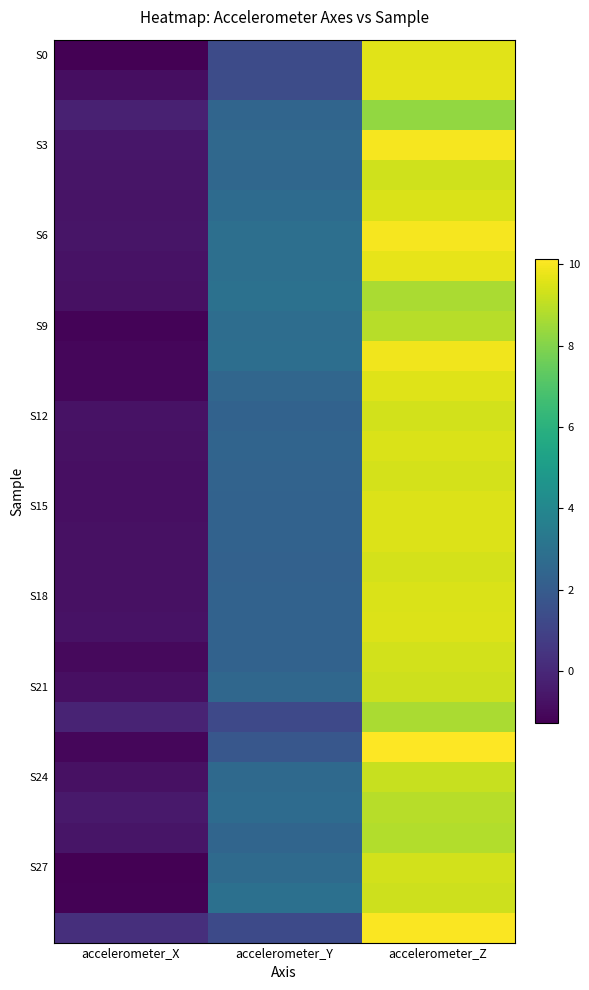

At which category is the sum across all series the highest?

accelerometer_Z